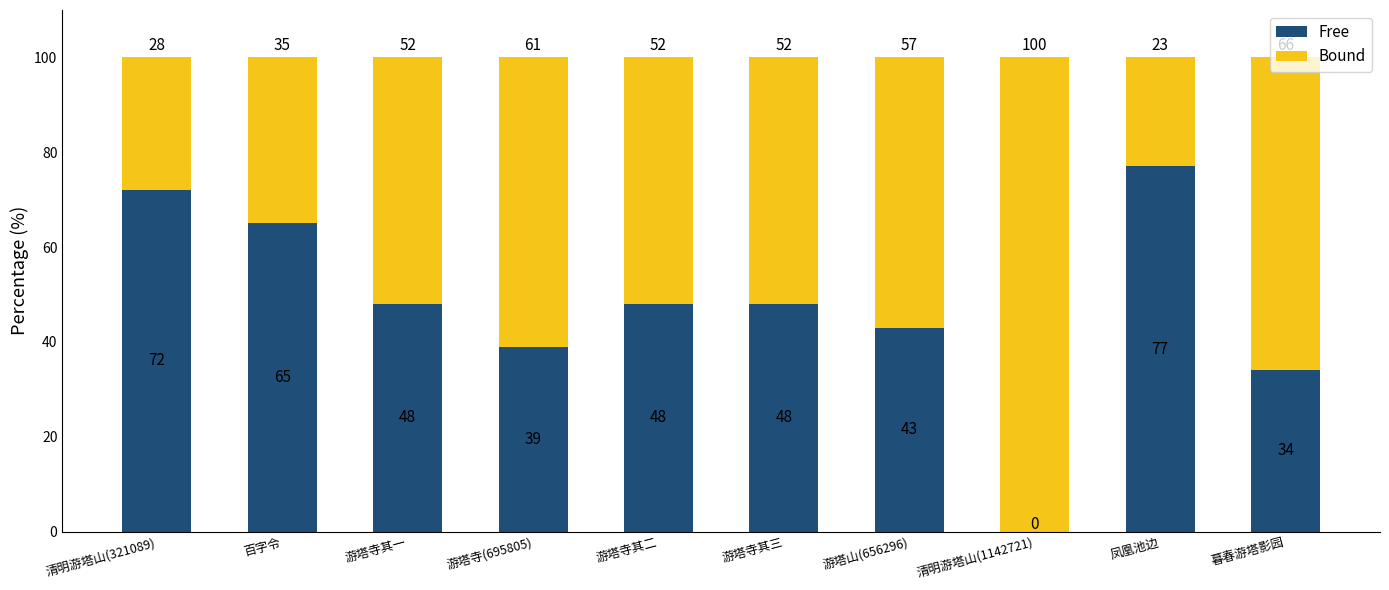

The value of Free at 凤凰池边 is 37. True or false?

False